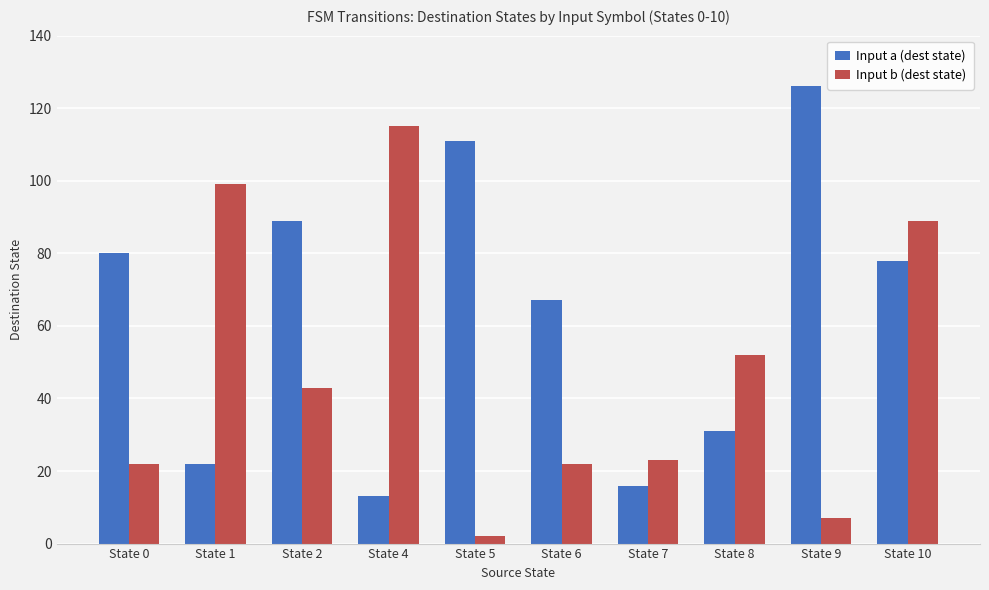

Are the bars grouped side by side (vs. stacked)?

Yes